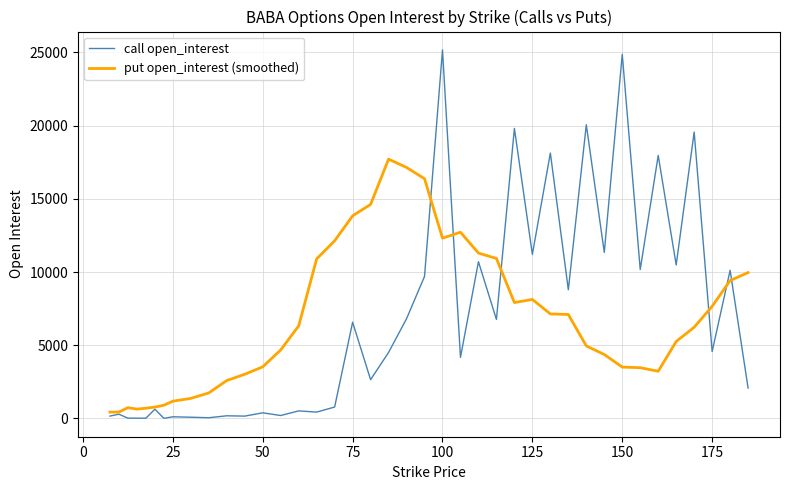

What is the highest value of the put open_interest (smoothed) series?

17708.4